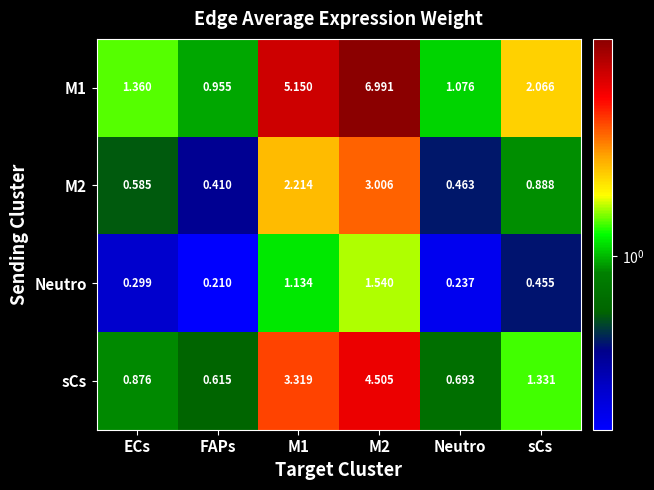

Which category has the lowest value in the M2 series?

FAPs